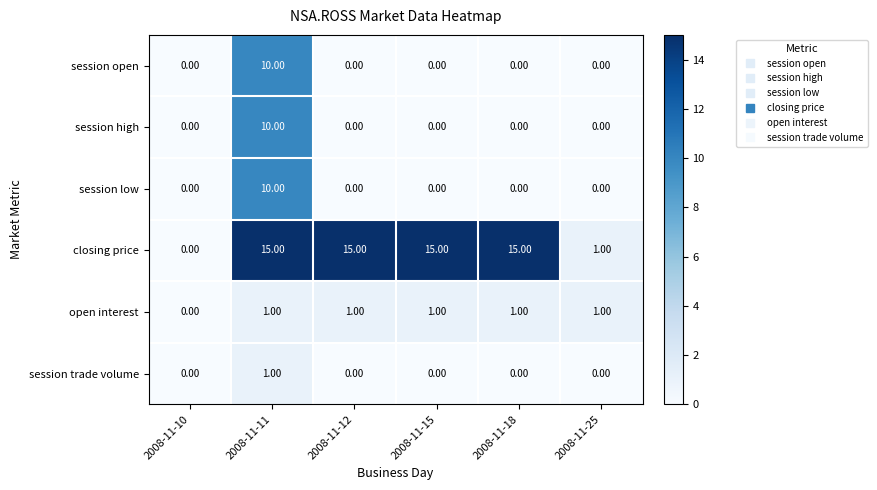

How many series are shown in this chart?

6